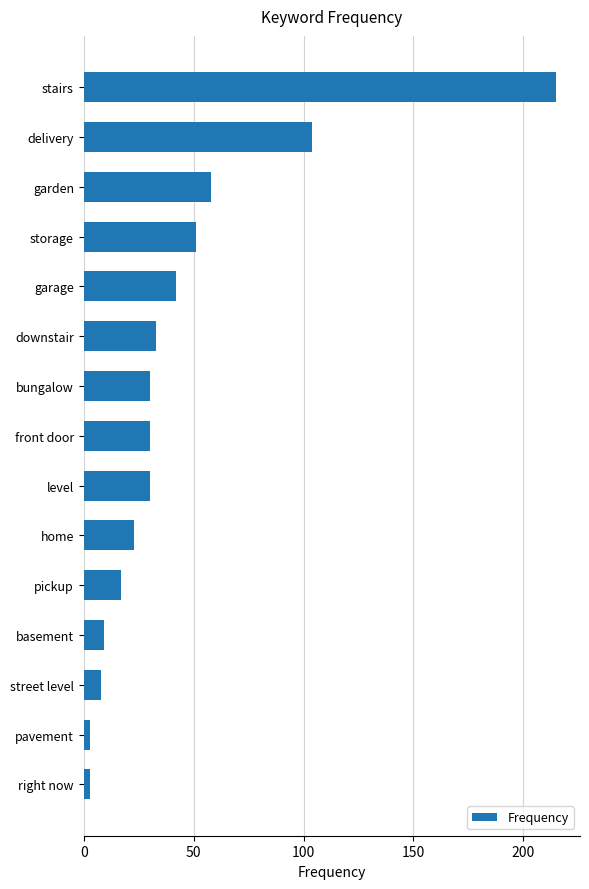

What is the label of the 2nd bar from the bottom?

pavement